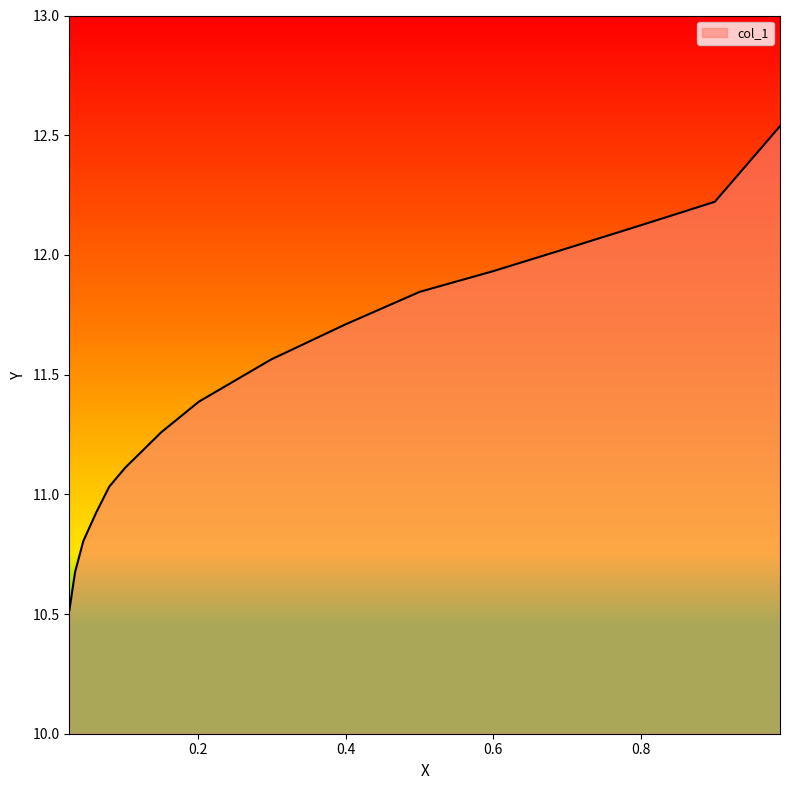

What is the difference between the maximum and minimum values?

2.0